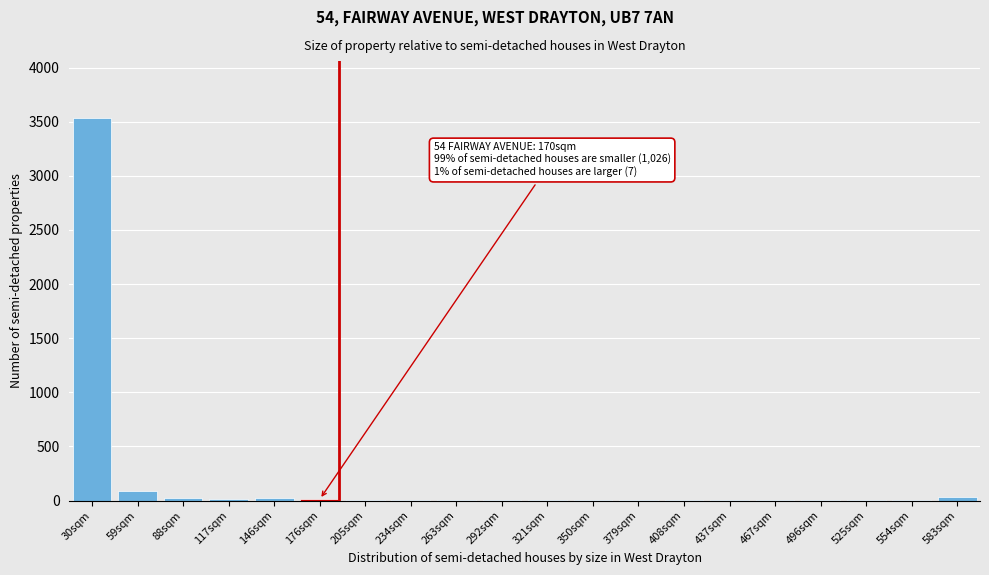

The chart shows a value of 3 at 350sqm. True or false?

True